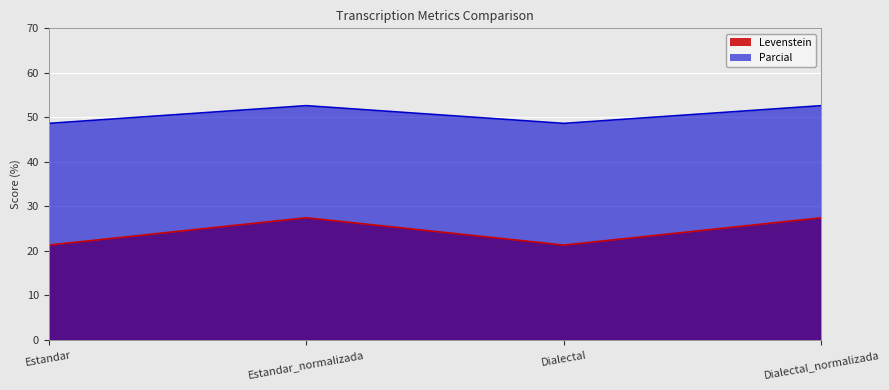

Which label corresponds to the largest value in the chart?

Estandar_normalizada